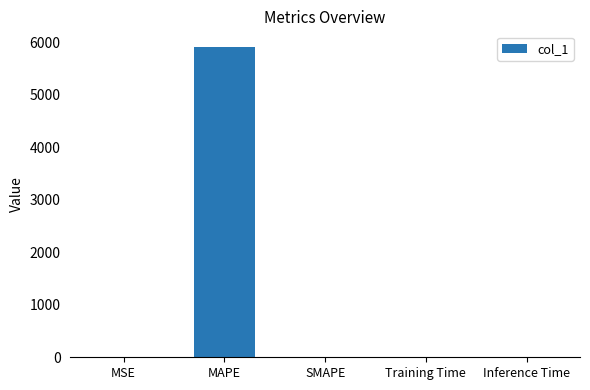

What is the sum of all values?

5911.0